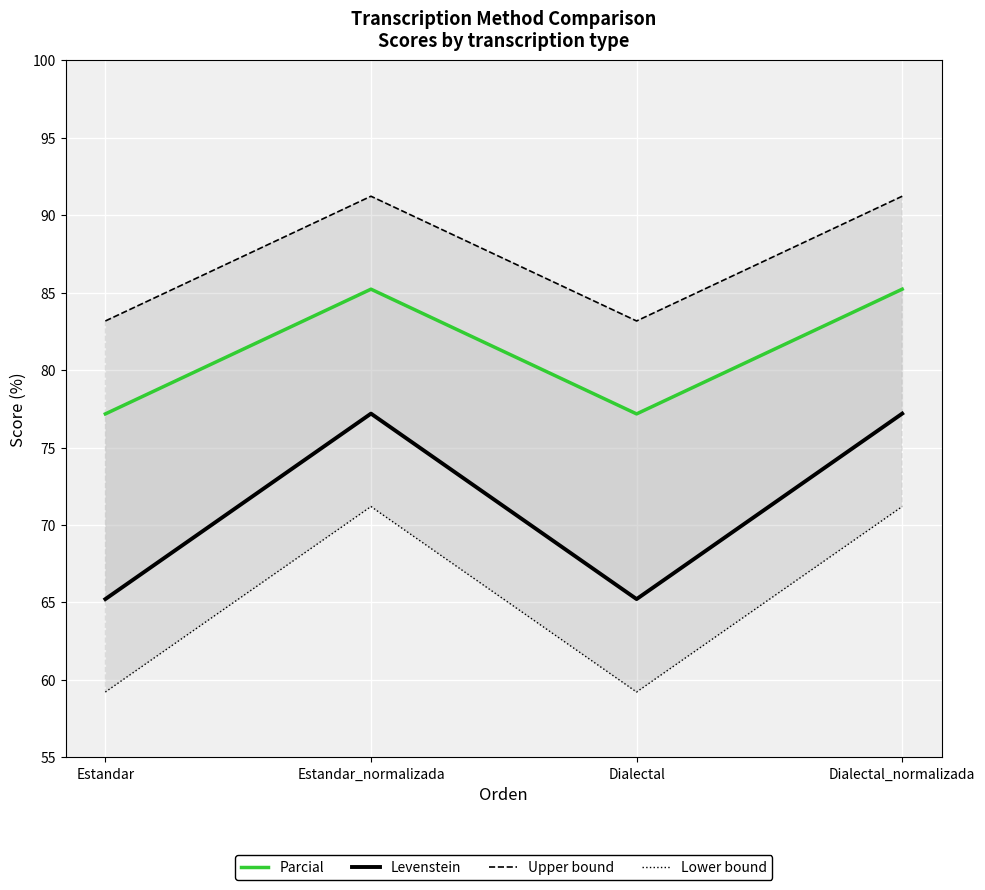

At which label is Upper bound closest to 87?

Estandar